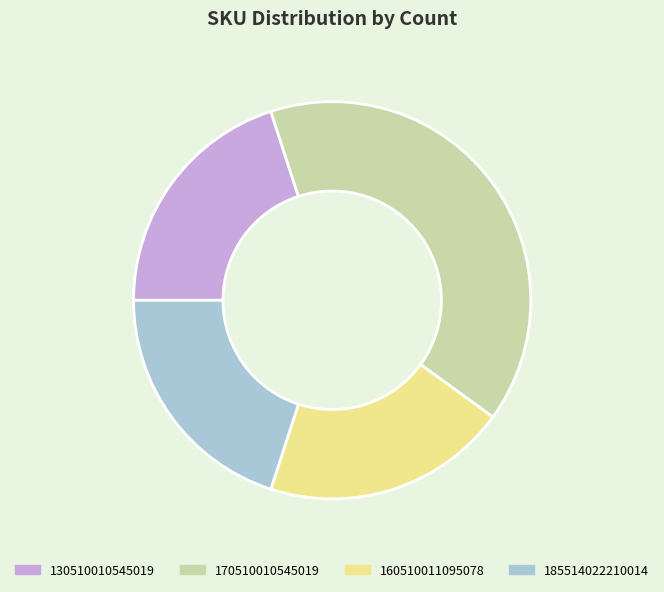

Which category has the biggest portion of the pie?

170510010545019